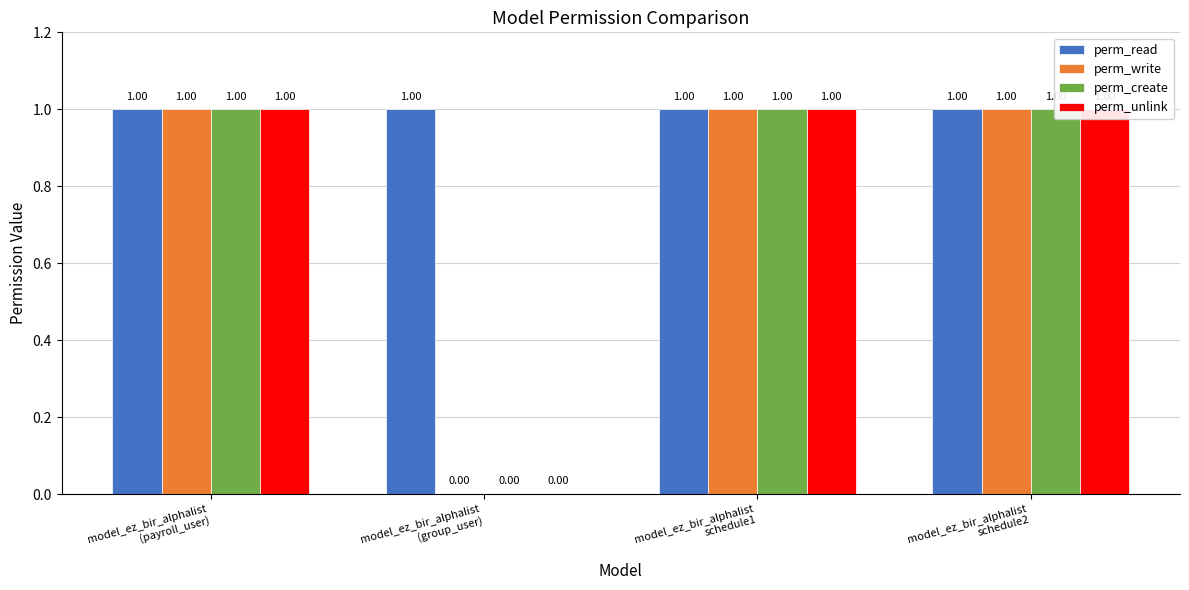

Count the number of categories in the chart.

4